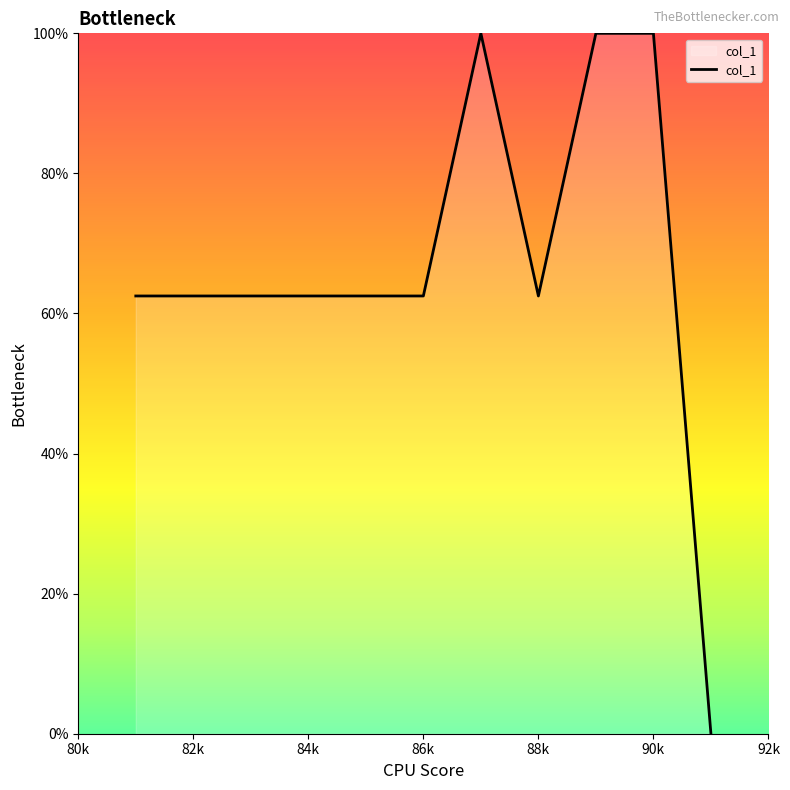

What is the maximum value shown in the chart?

100.0